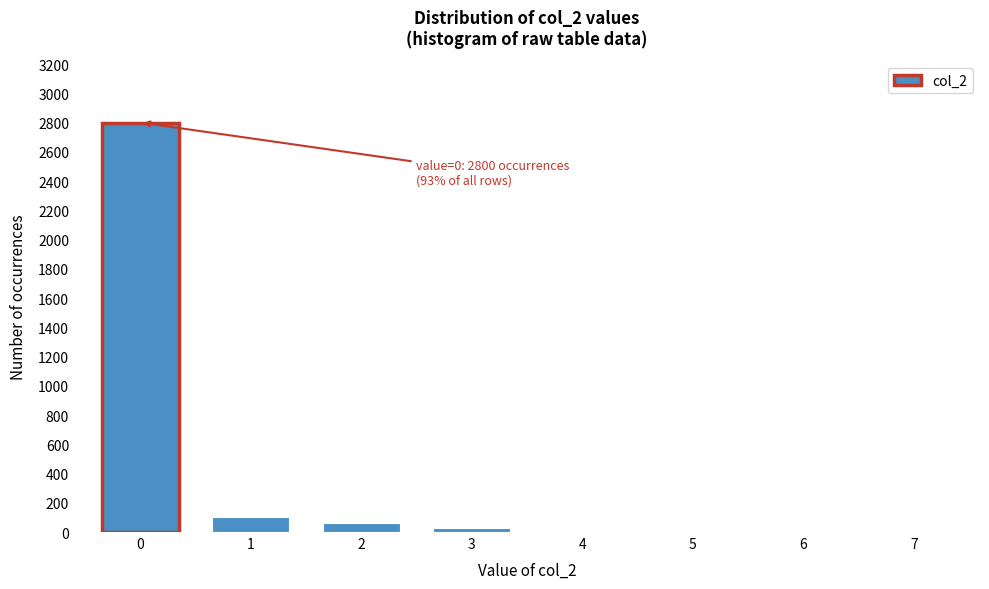

What is the sum of all values?

3003